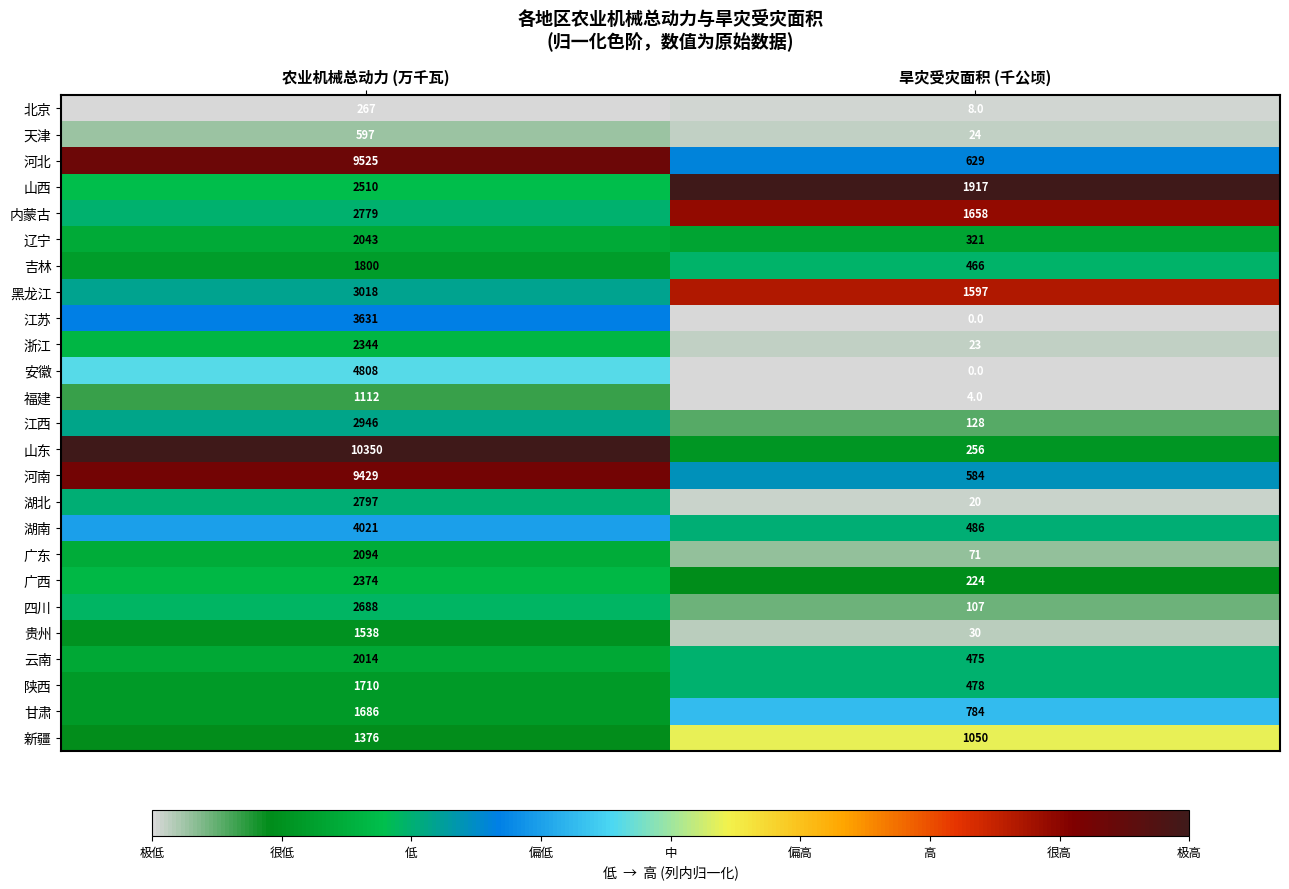

What is the sum of all 贵州 values?

1568